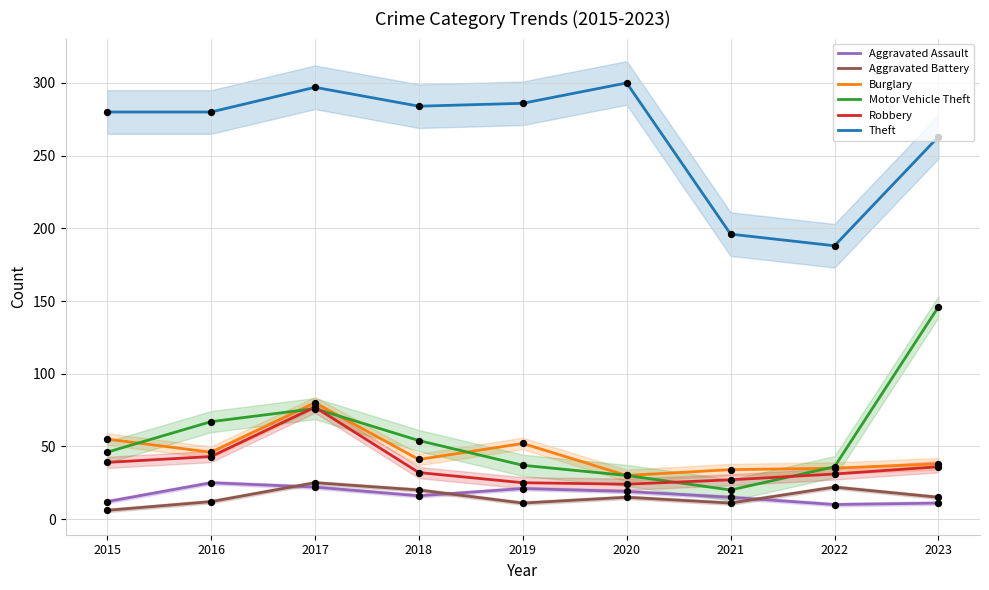

At which category is the sum across all series the highest?

2017